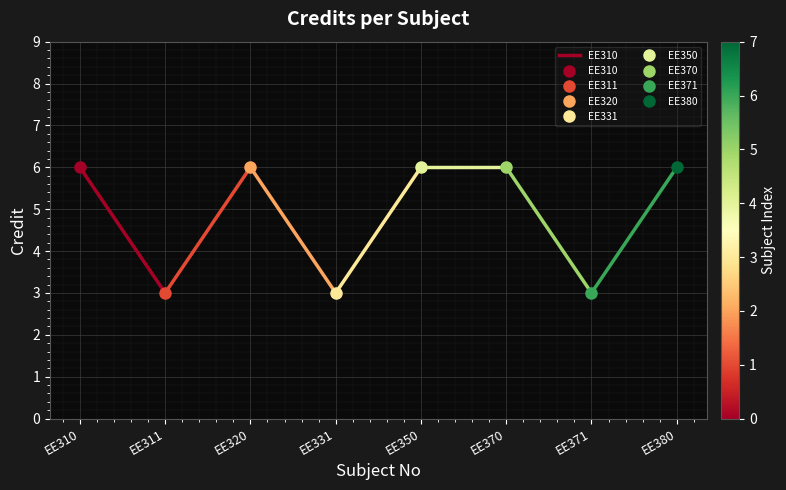

Between EE310 and EE311, which is larger?

EE310